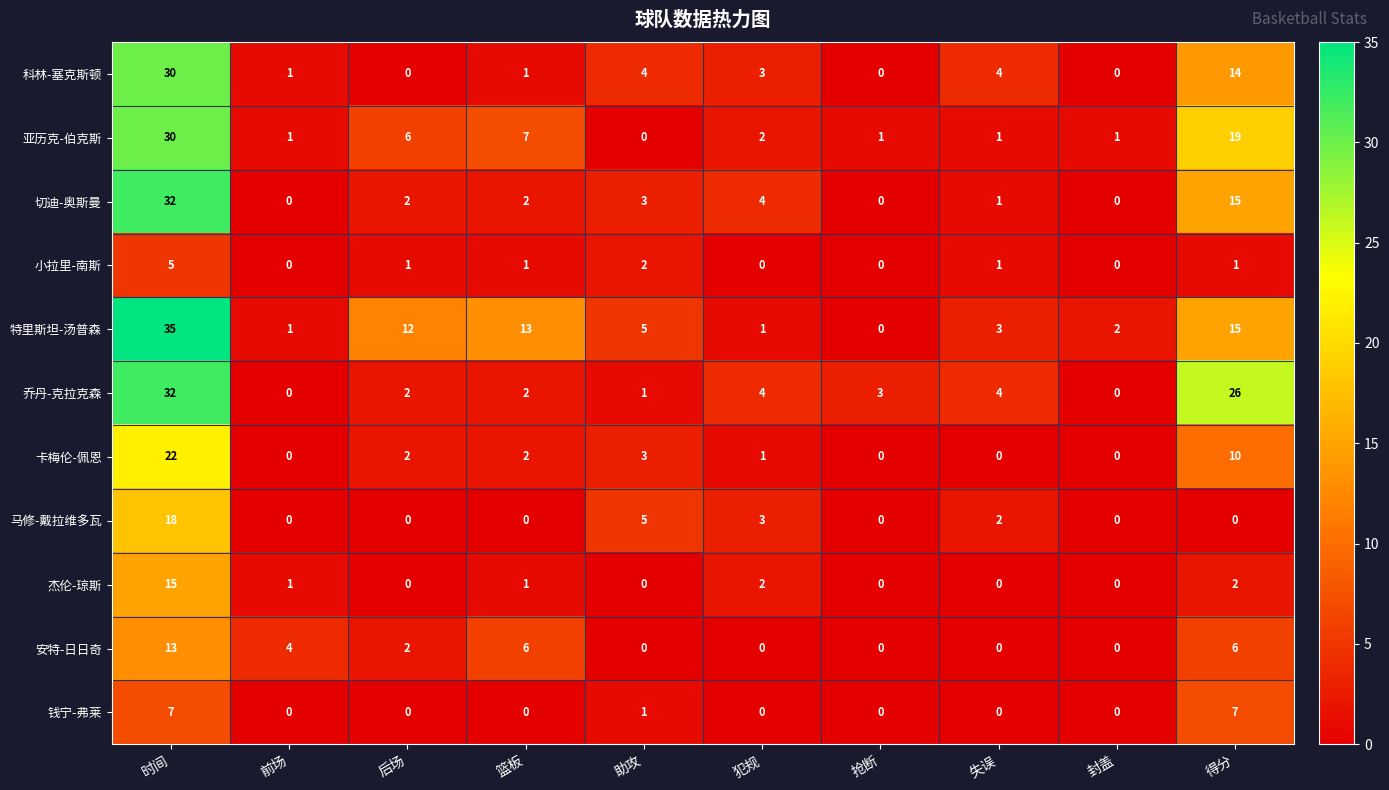

What is the maximum value shown in the chart?

35